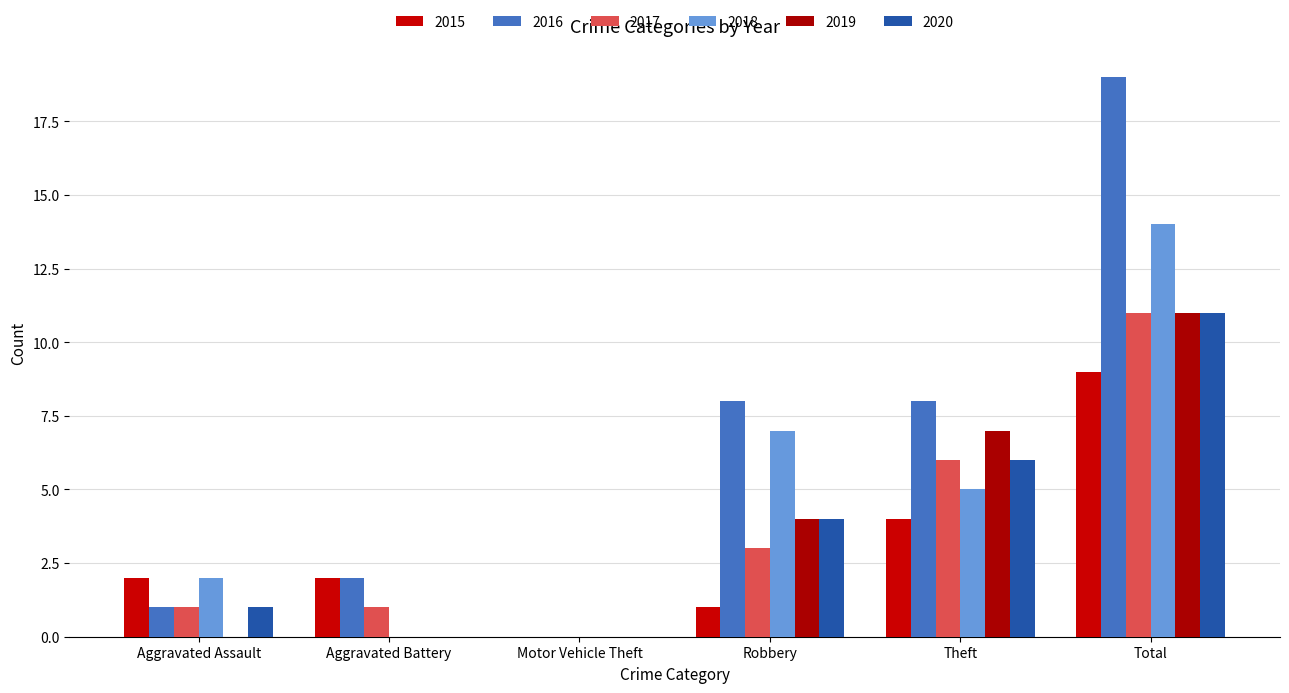

What is the approximate value of 2015 at Total?

9